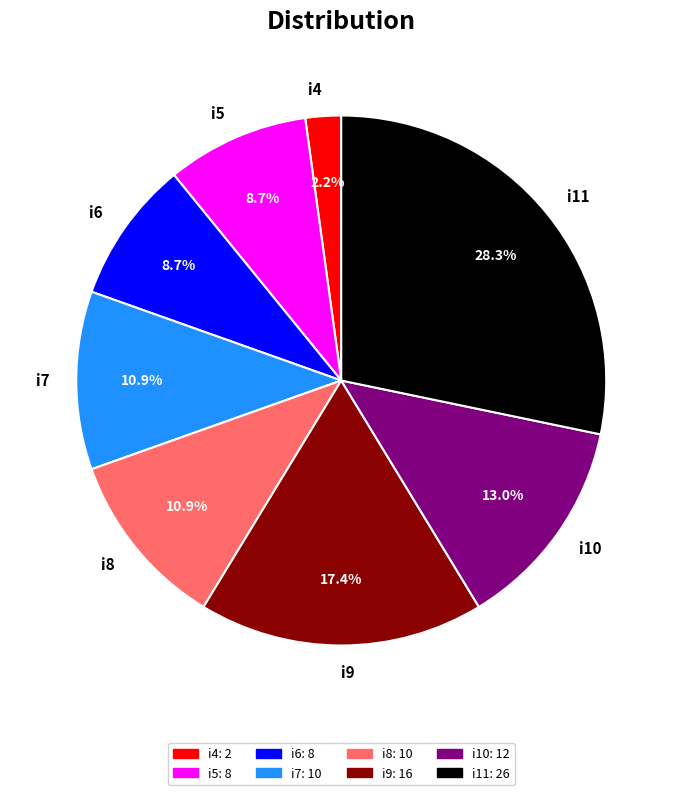

What percentage is NOT represented by i10?

87.0%